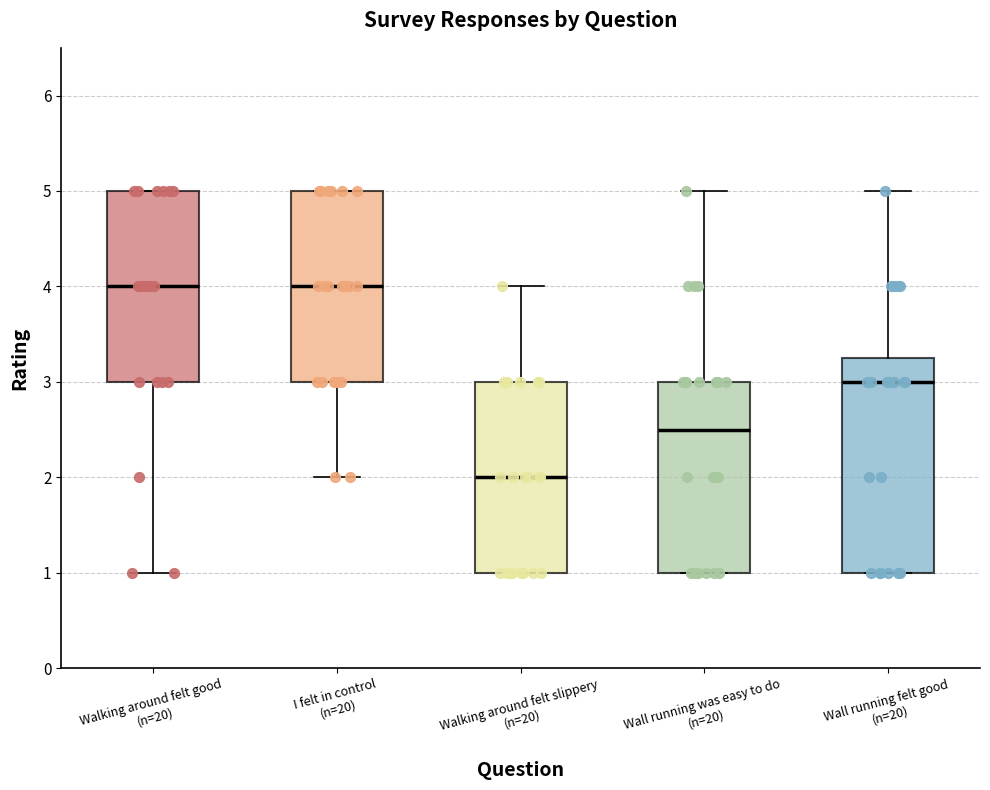

Reading left to right, transcribe this box plot: for each box, give where its median line is, the range the box spans, and where its two whiskers end, as read against the y-axis. The values are not printed on the chart, so give them approximately, as read against the axis.

Walking around felt good (n=20): median 4.0, box 3.0 to 5.0, whiskers 1.0 to 5.0
I felt in control (n=20): median 4.0, box 3.0 to 5.0, whiskers 2.0 to 5.0
Walking around felt slippery (n=20): median 2.0, box 1.0 to 3.0, whiskers 1.0 to 4.0
Wall running was easy to do (n=20): median 2.5, box 1.0 to 3.0, whiskers 1.0 to 5.0
Wall running felt good (n=20): median 3.0, box 1.0 to 3.3, whiskers 1.0 to 5.0